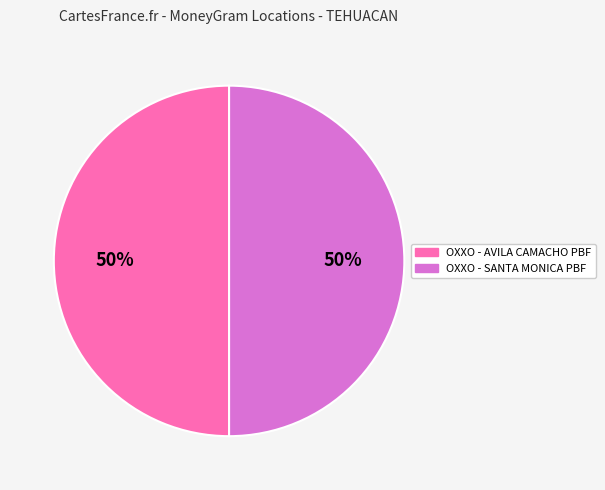

Combined, do OXXO - AVILA CAMACHO PBF and OXXO - SANTA MONICA PBF account for over 50%?

Yes